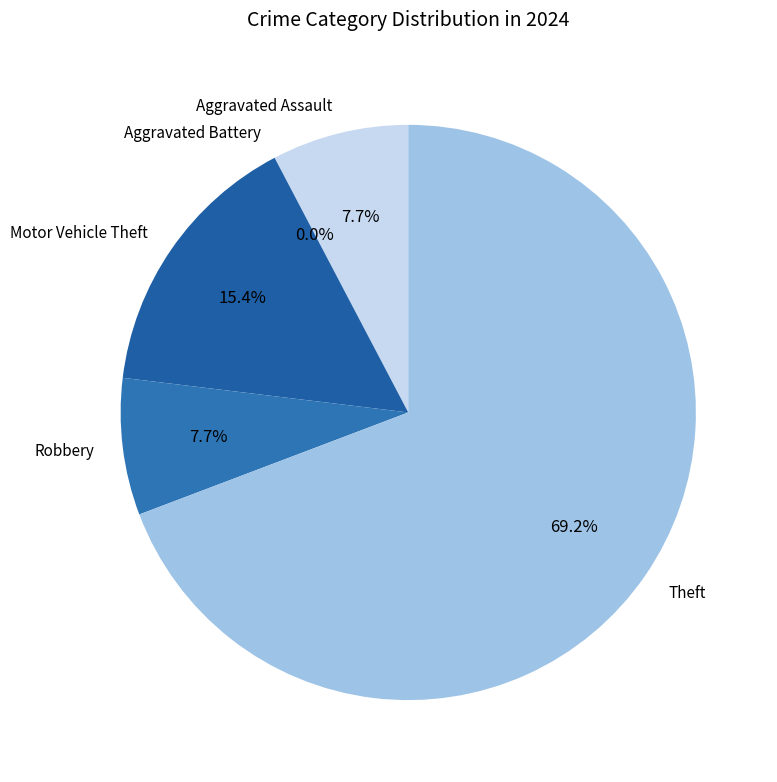

To the nearest percent, what is the difference between the Motor Vehicle Theft and Aggravated Assault slice percentages?

8%